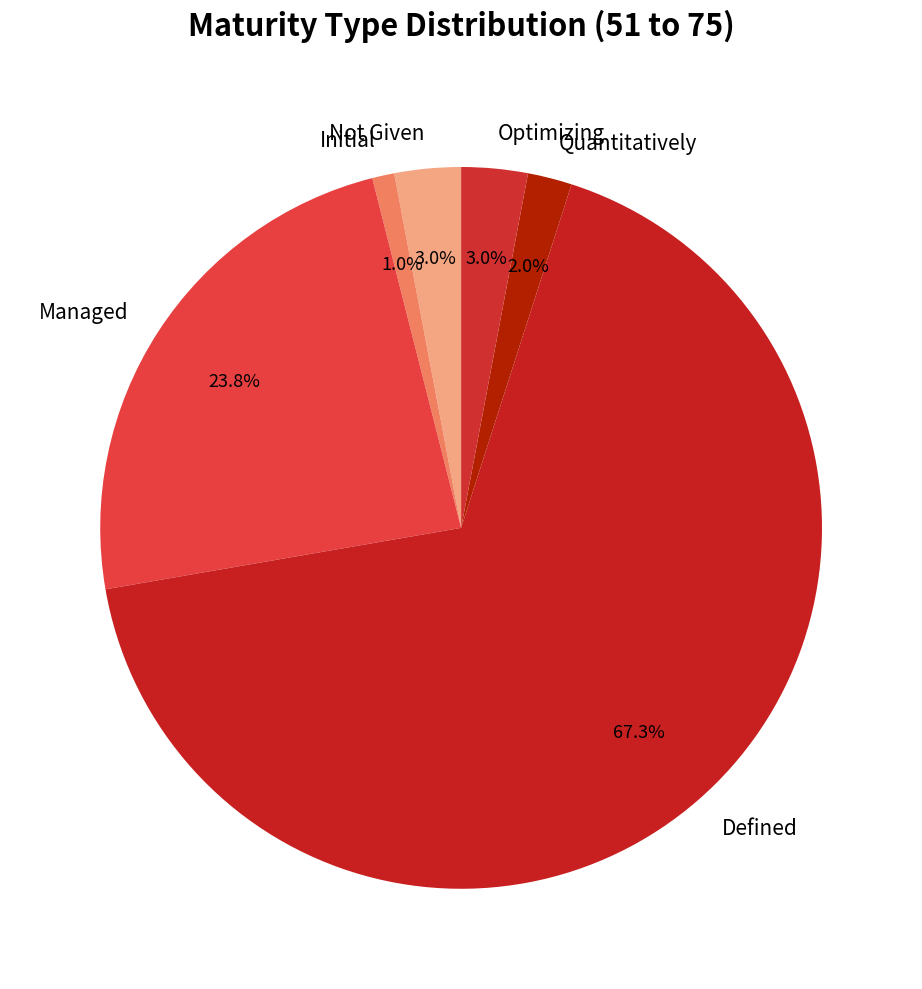

Is it true that Managed is 24% of the pie?

True